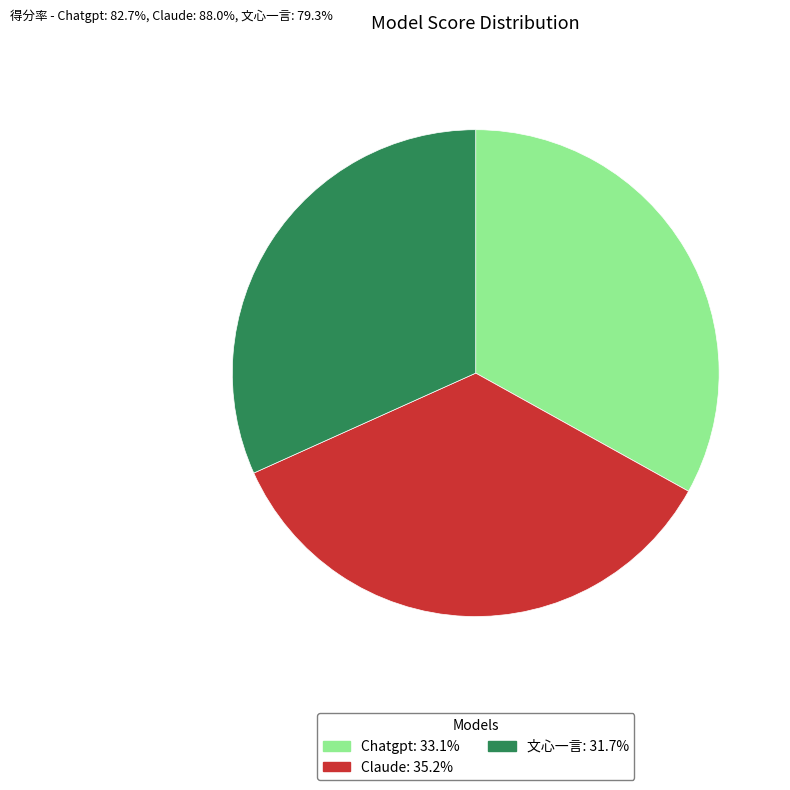

Count the number of slices in the pie.

3